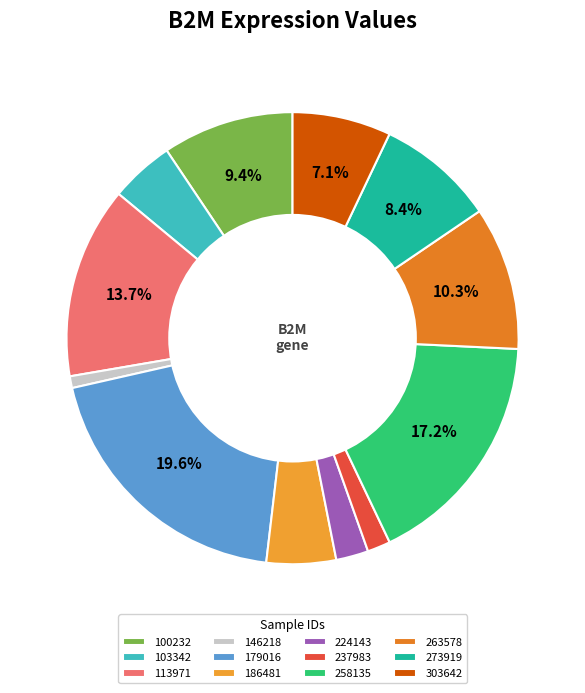

To the nearest percent, what portion does 186481 represent?

5%